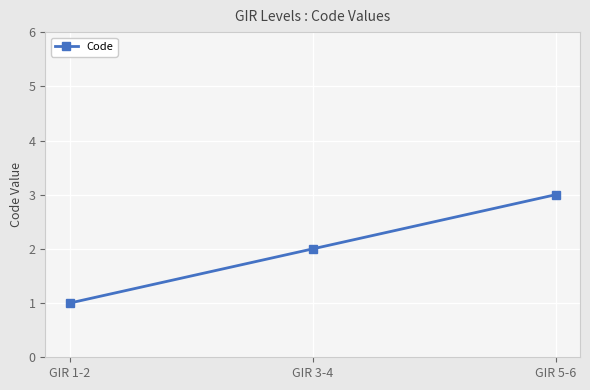

How many data points does each series have?

3